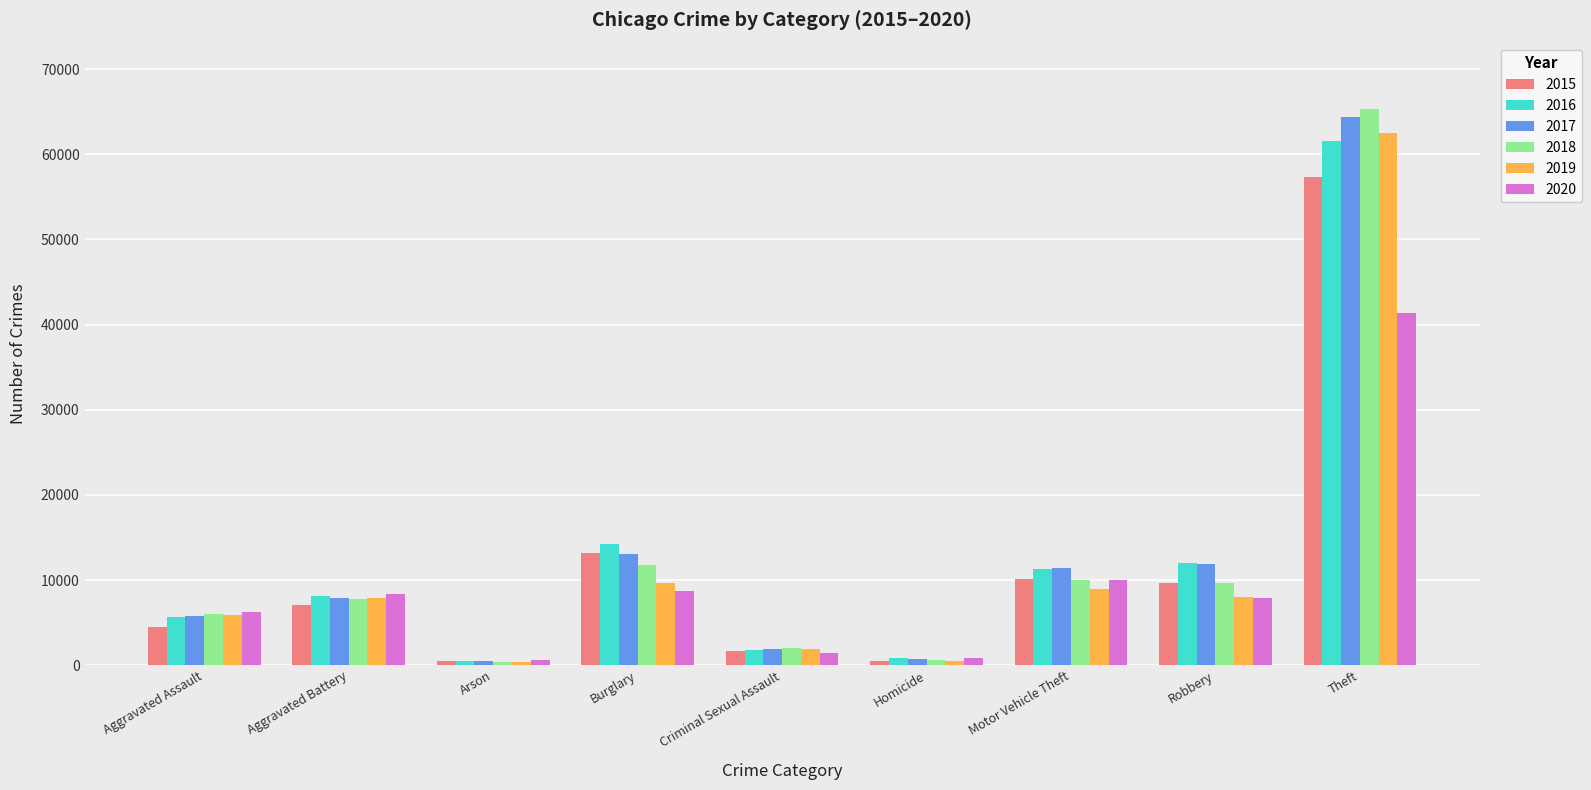

Is the value of 2015 at Arson greater than the value of 2020 at Aggravated Assault?

No